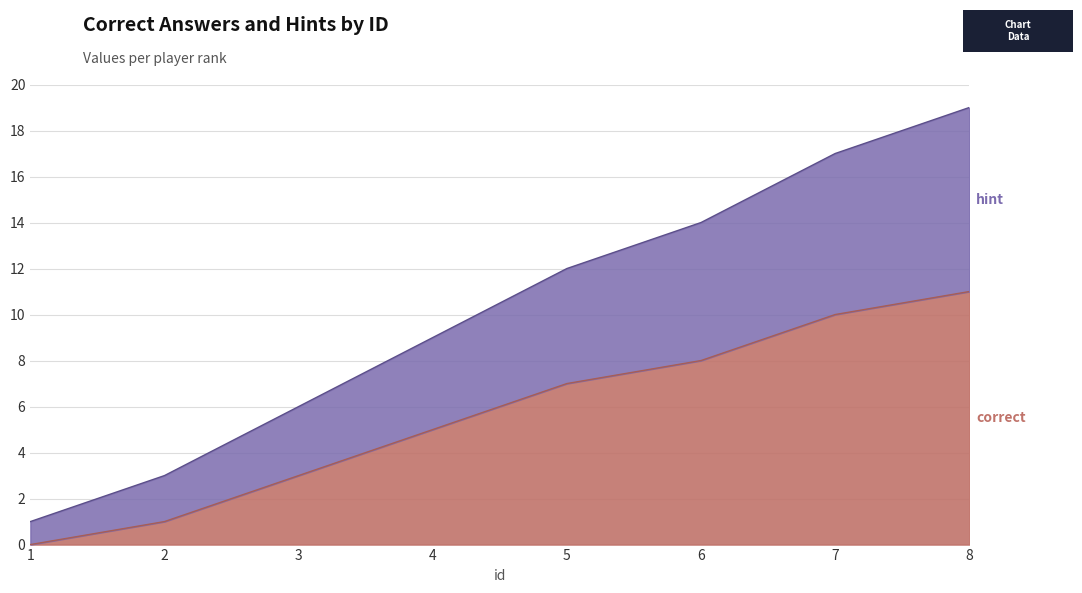

The value of correct at 3 is 3. True or false?

True